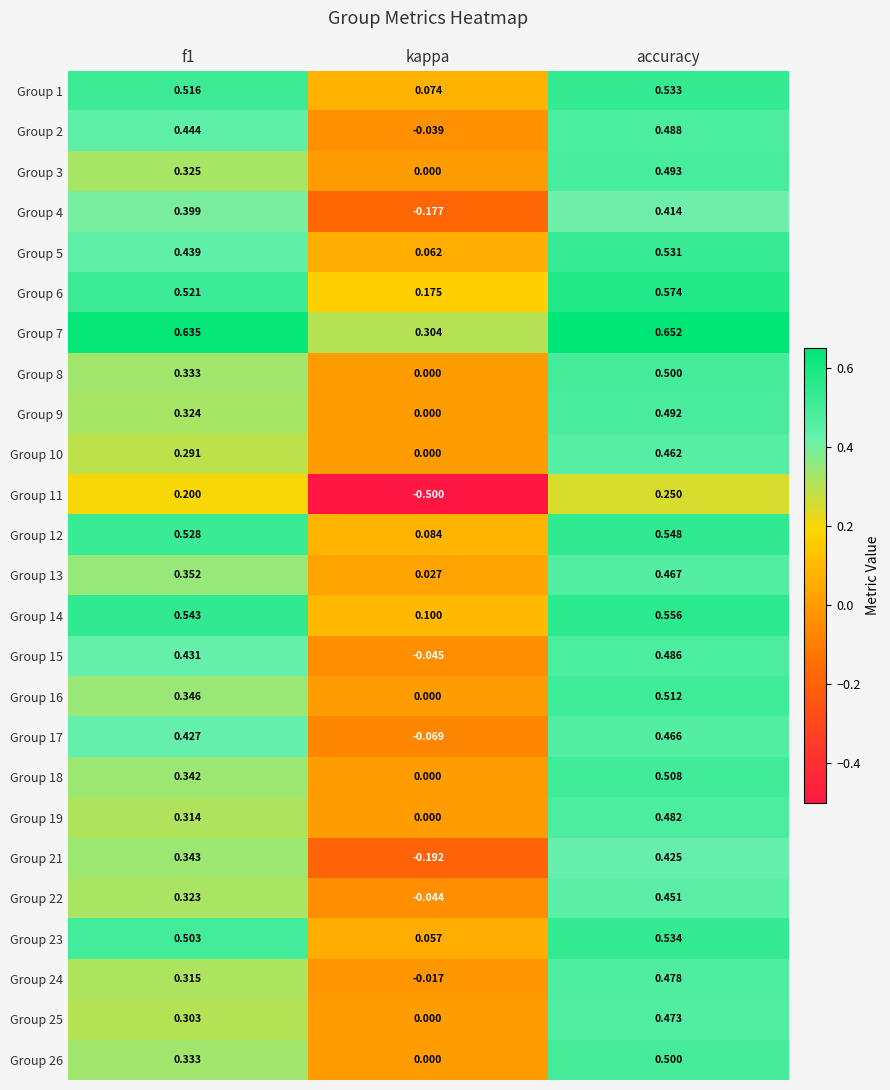

What is the minimum value shown in the chart?

-0.5